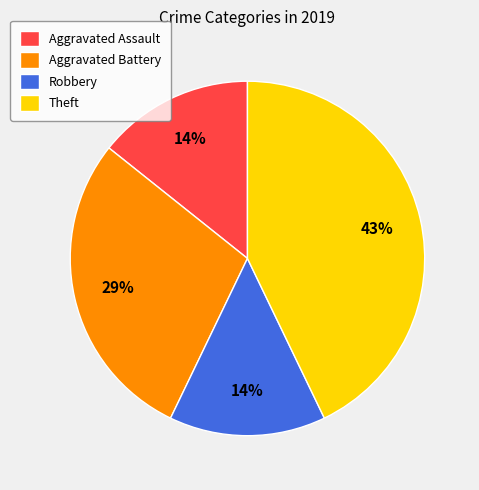

Combined, do Aggravated Assault and Theft account for over 50%?

Yes